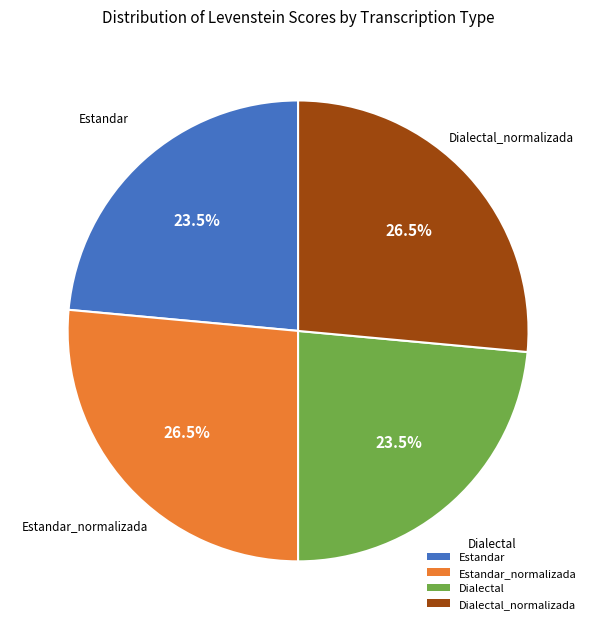

Does any single category account for the majority?

No